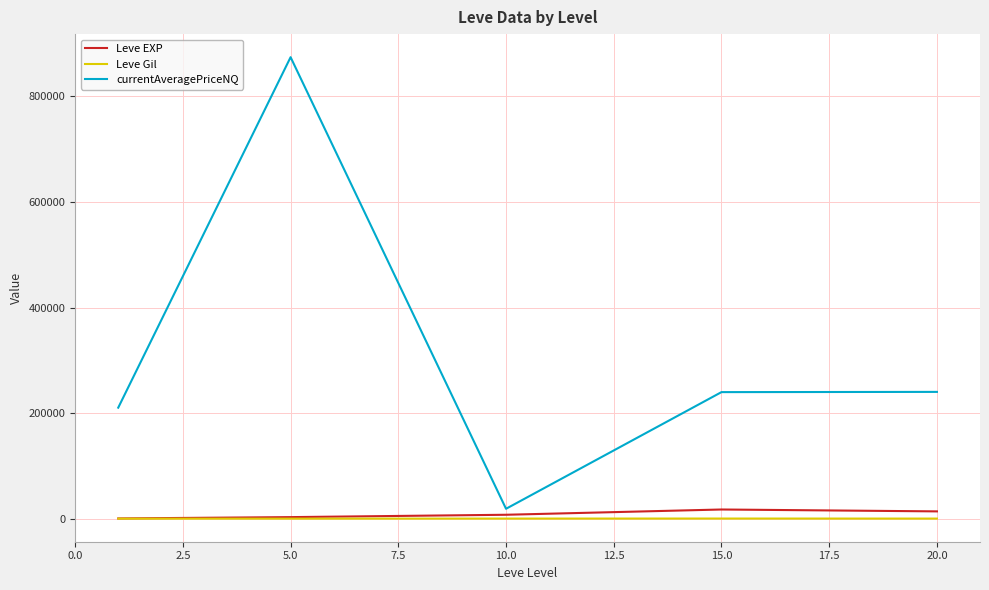

Which series has the largest total across all categories?

currentAveragePriceNQ